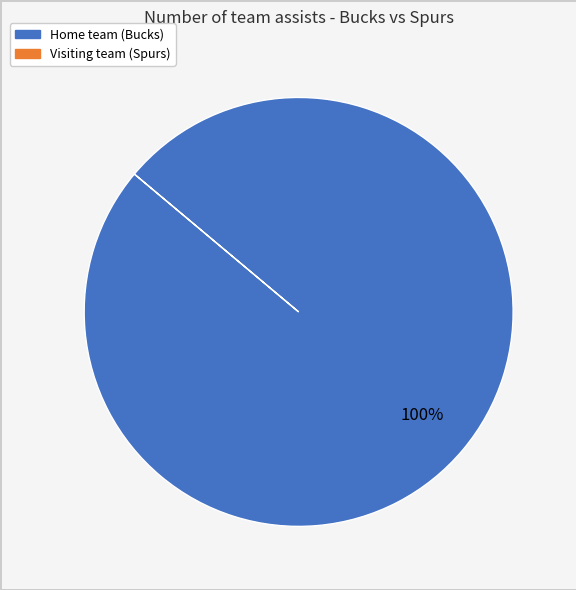

Does any single category account for the majority?

Yes